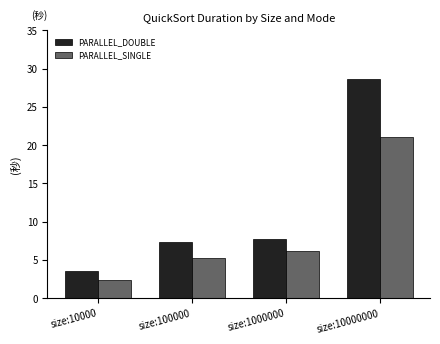

What is the difference between the maximum and minimum values in the PARALLEL_DOUBLE series?

25.1